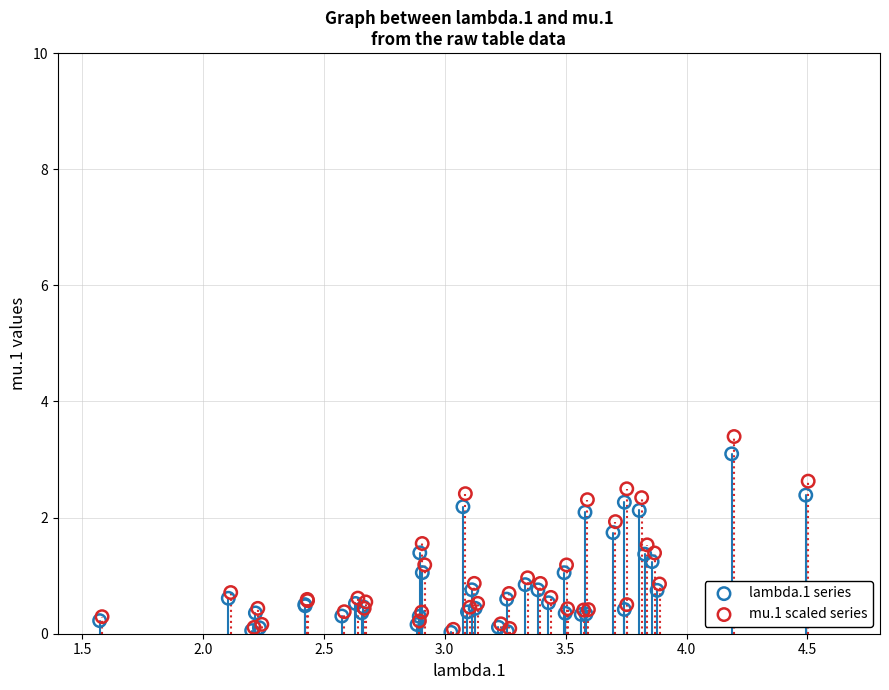

Which series has the largest Y range (max minus min)?

mu.1 scaled series